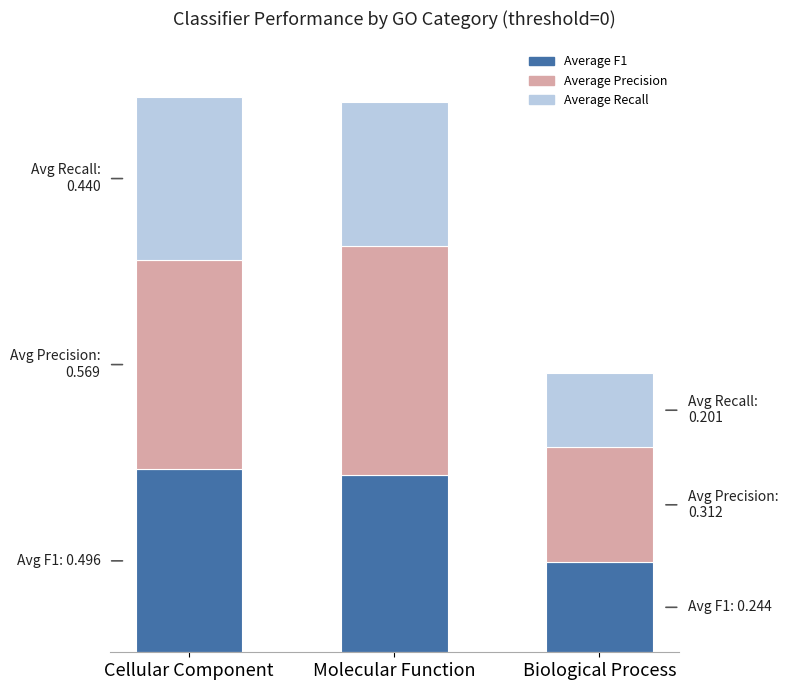

At which category is the sum across all series the highest?

Cellular Component